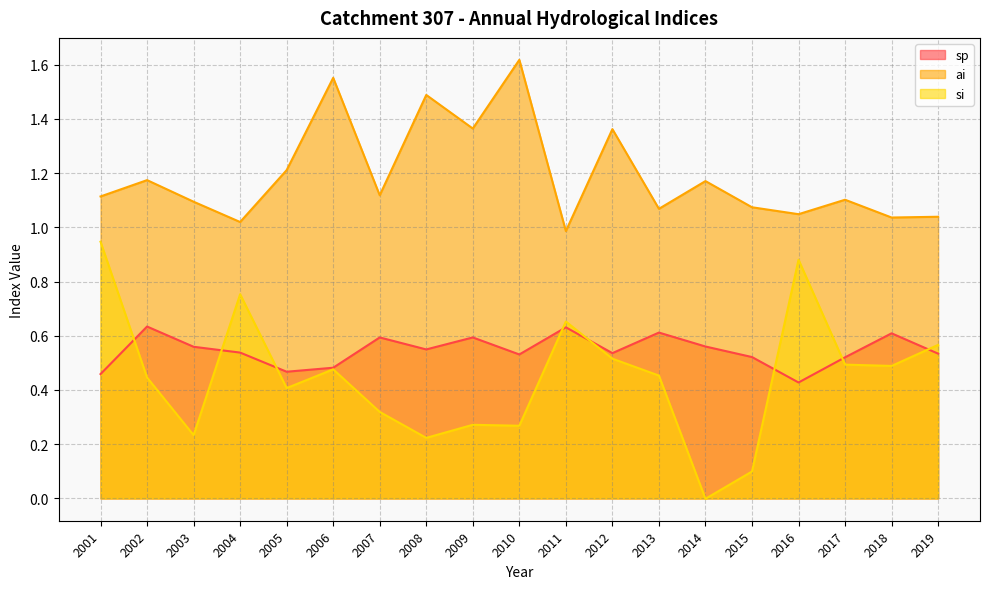

What is the difference between the maximum and second lowest values in the sp series?

0.2